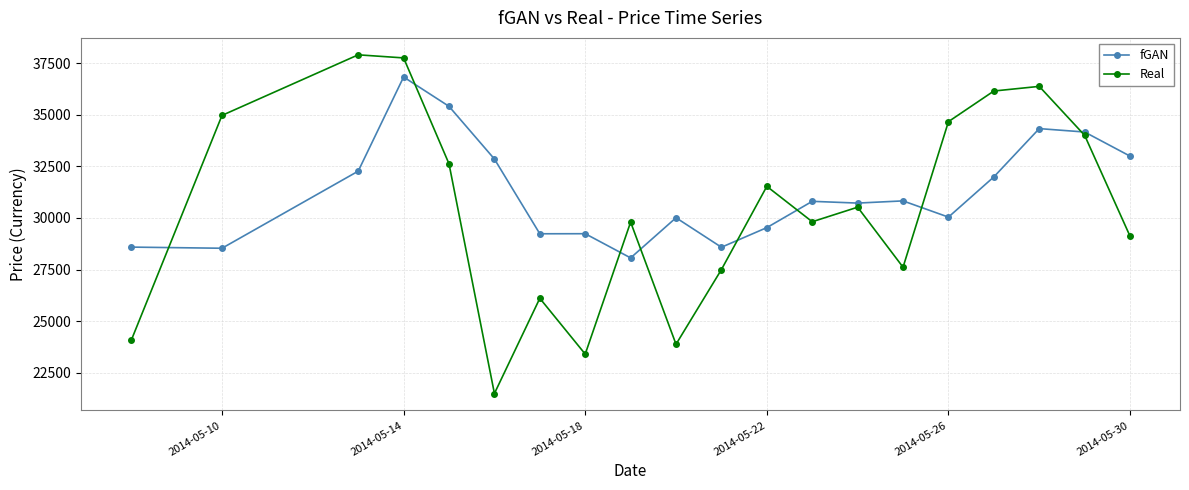

Rank the series by their maximum value, from highest to lowest.

Real, fGAN